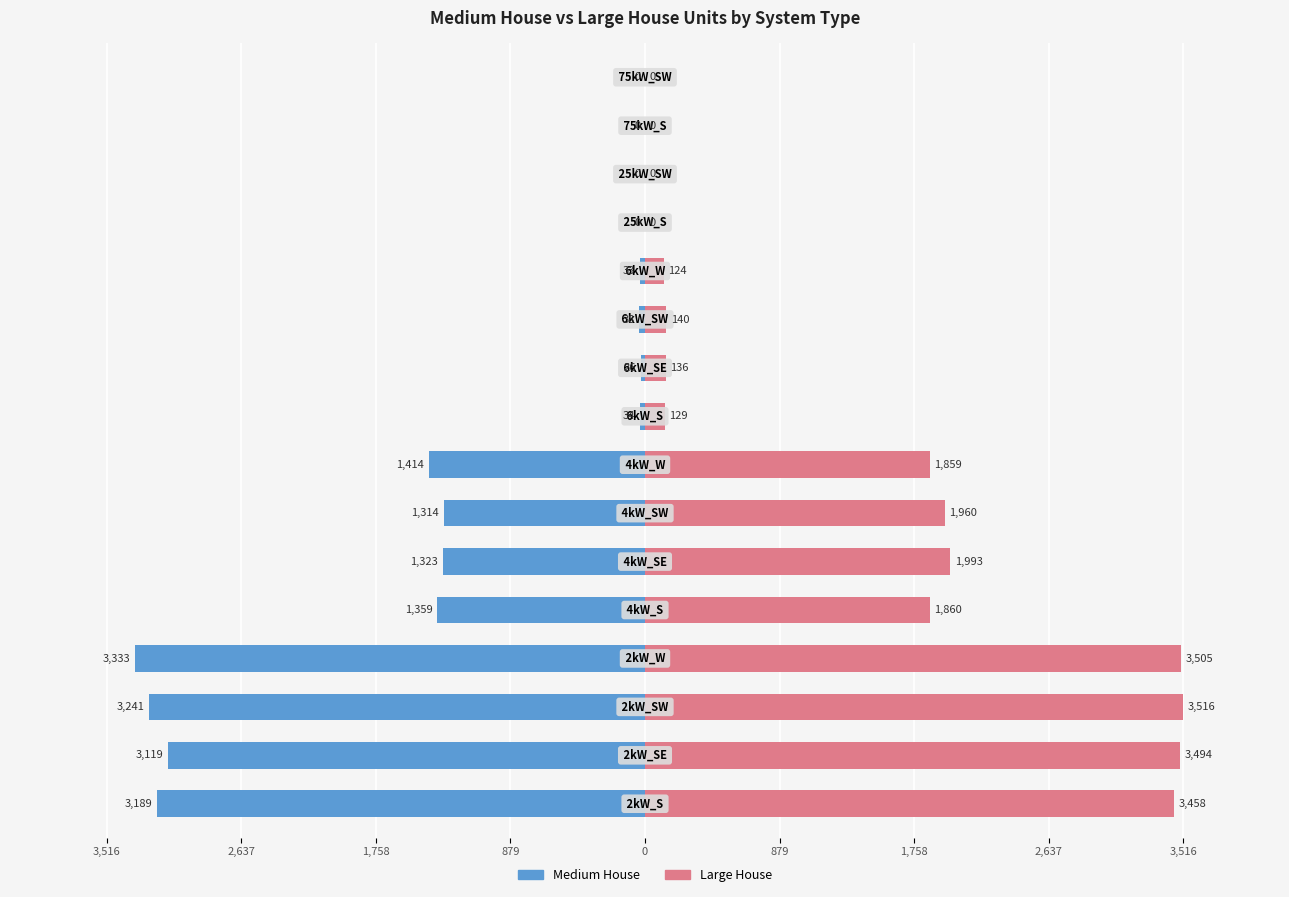

How many values in Large House are above zero?

12